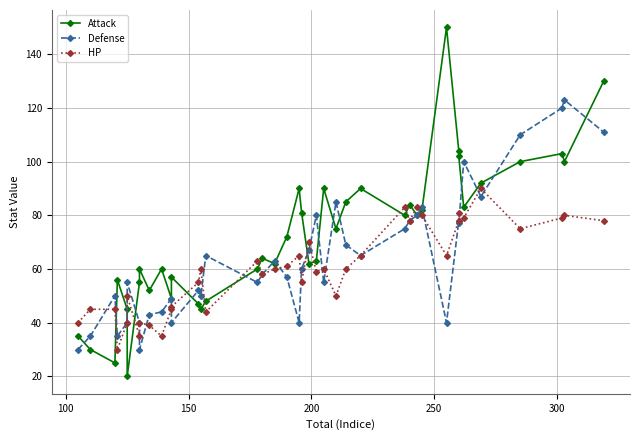

At how many categories does at least one series exceed 112?

4